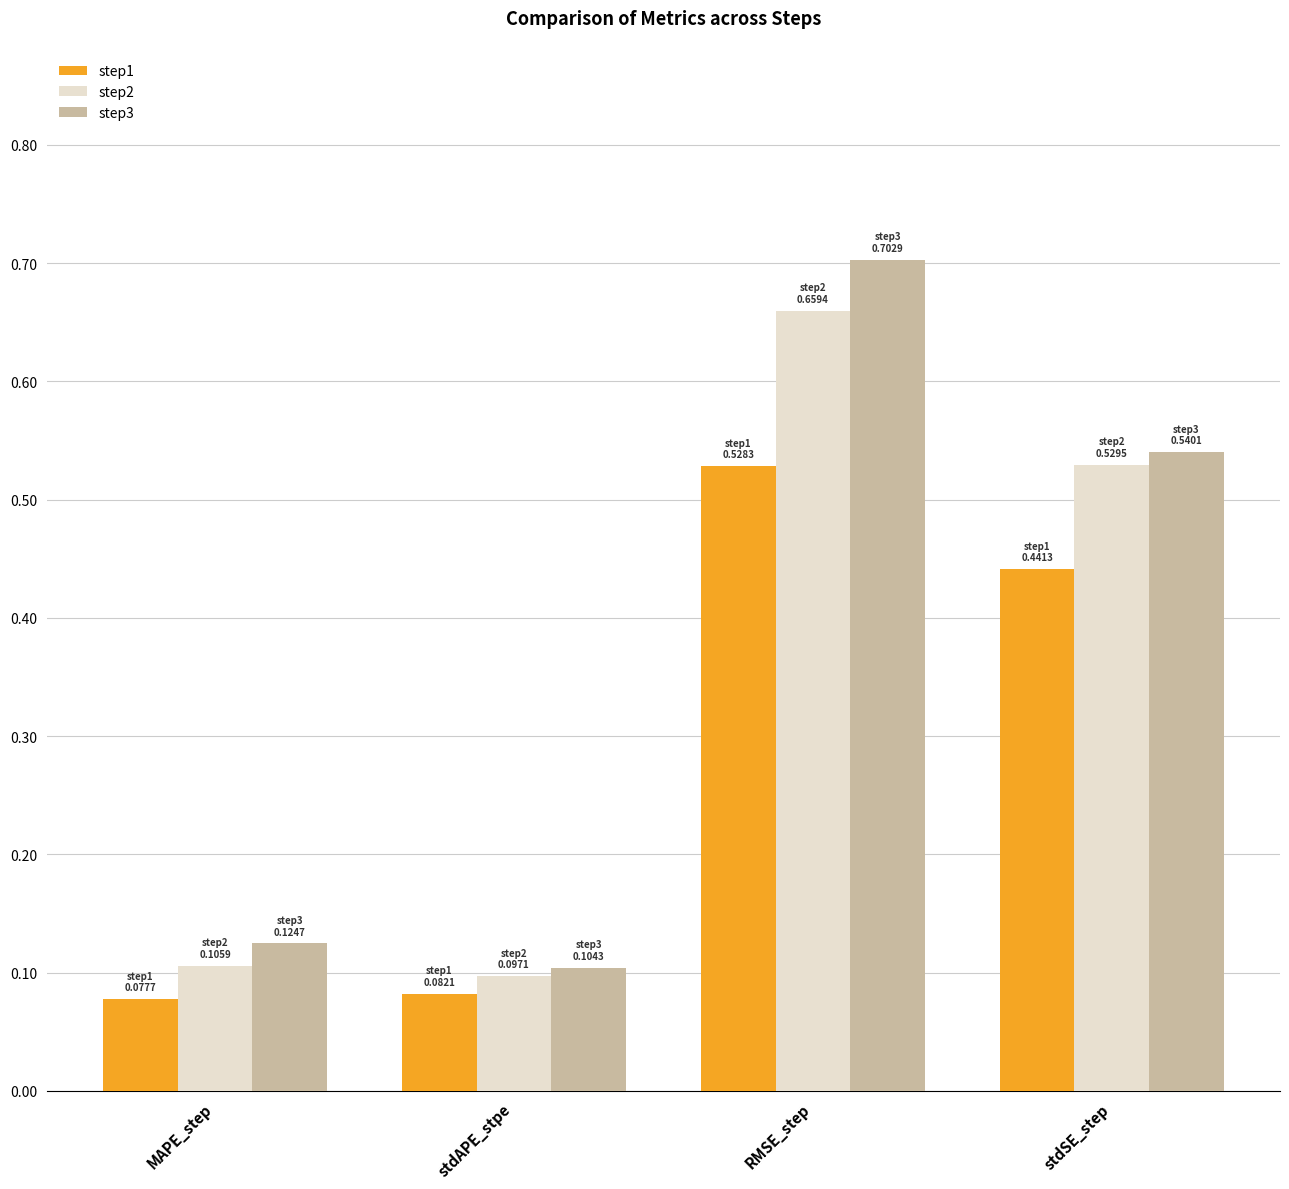

True or false: step3 has a value of 0.7 at RMSE_step.

True